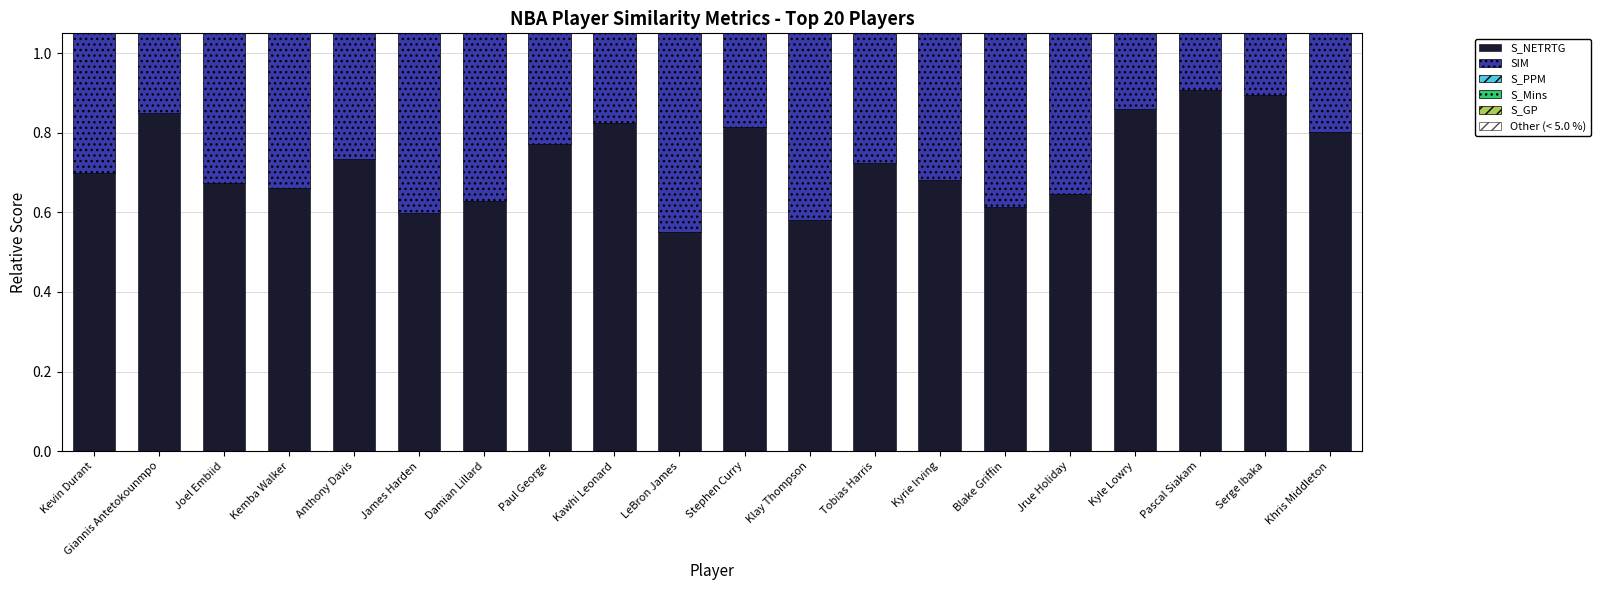

What is the value of the S_GP bar at the 2nd from the left?

0.8